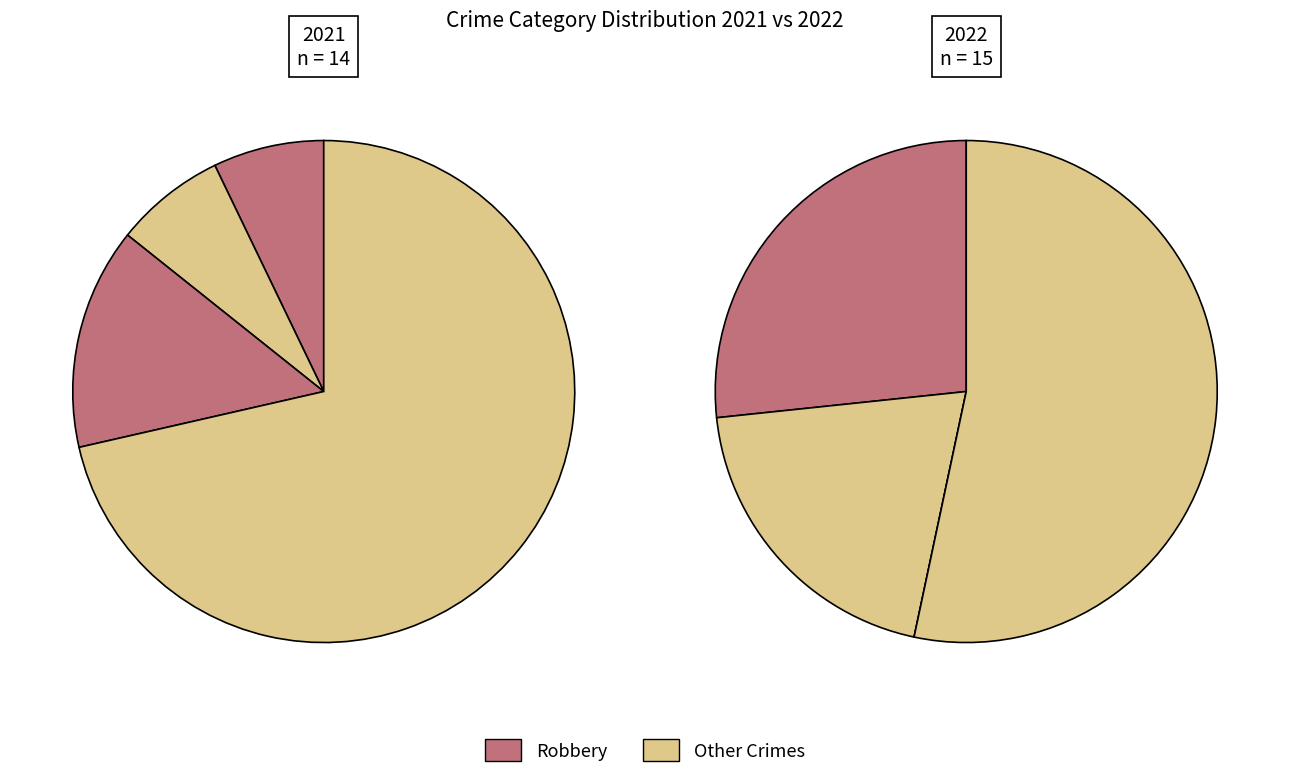

Is values_2021 the majority of the pie?

No